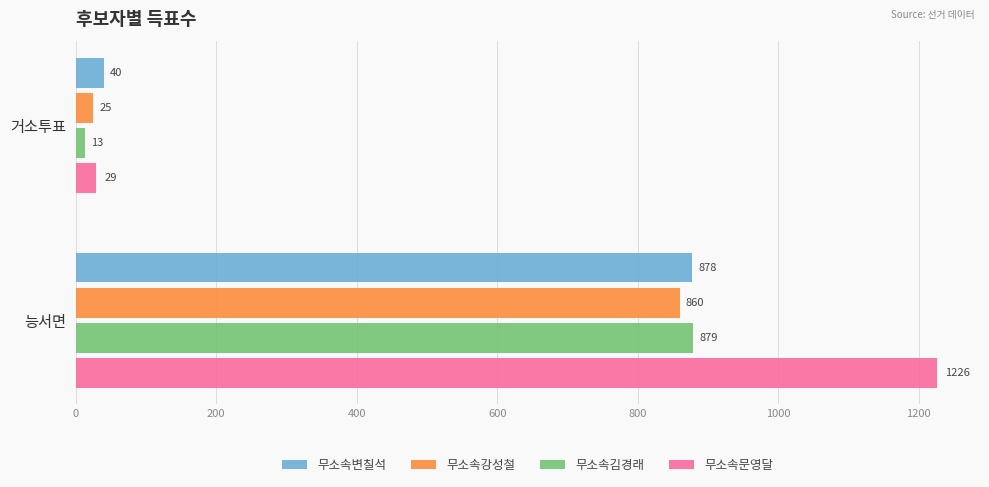

What is the approximate value of 무소속변칠석 at 거소투표, to the nearest 50?

50